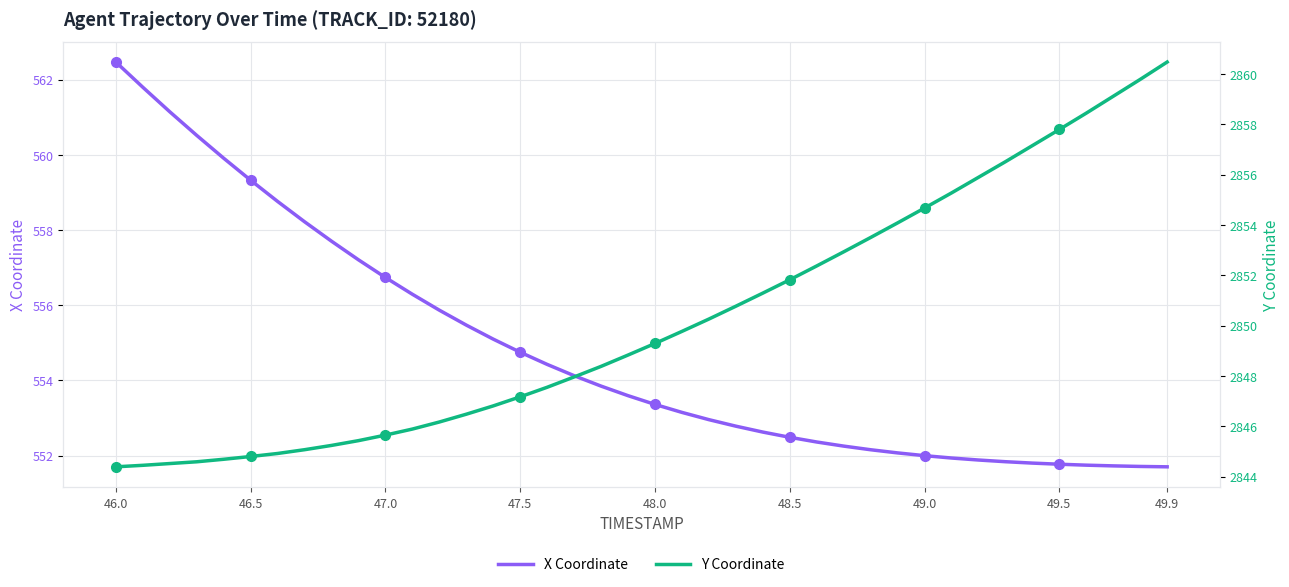

What is the maximum value shown in the chart?

2860.5